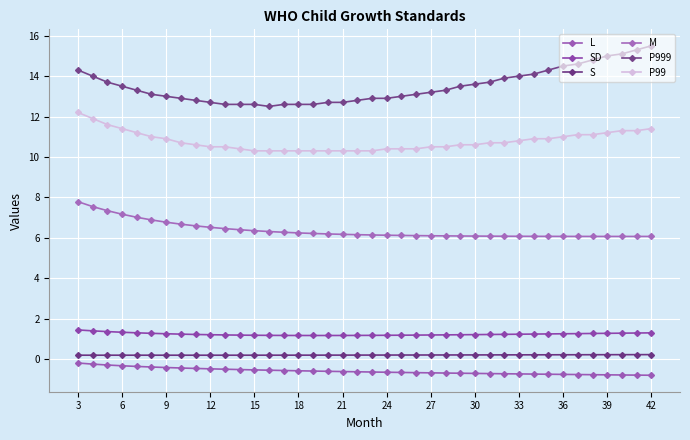

True or false: S and P999 cross at least once.

False